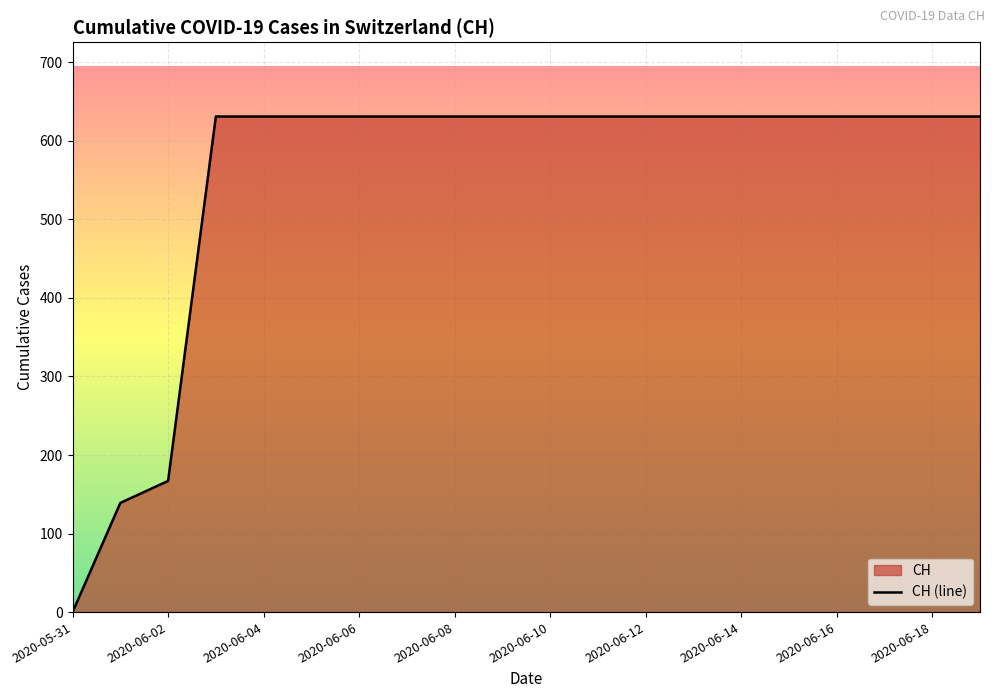

What is the greatest value displayed?

631